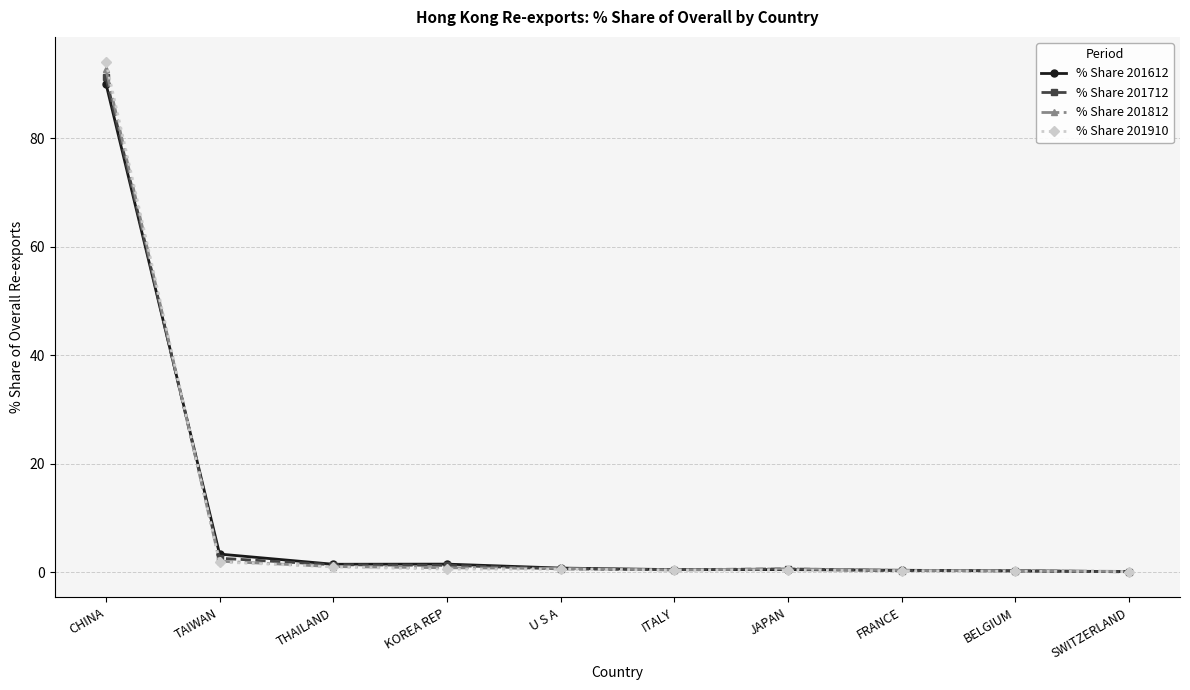

True or false: % Share 201612 has more than 1 interior local peaks.

True